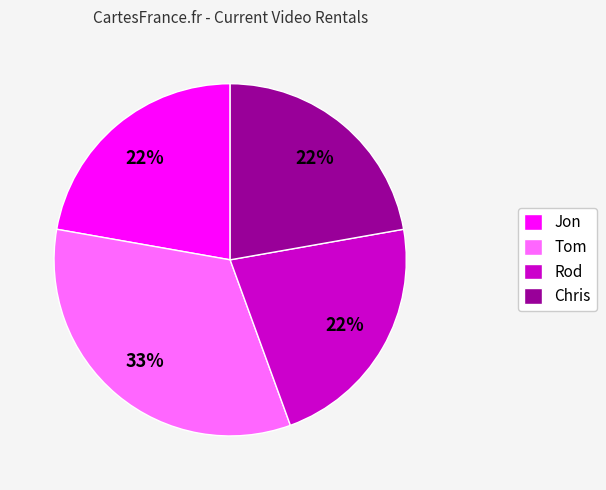

Does Rod represent more than half of the total?

No